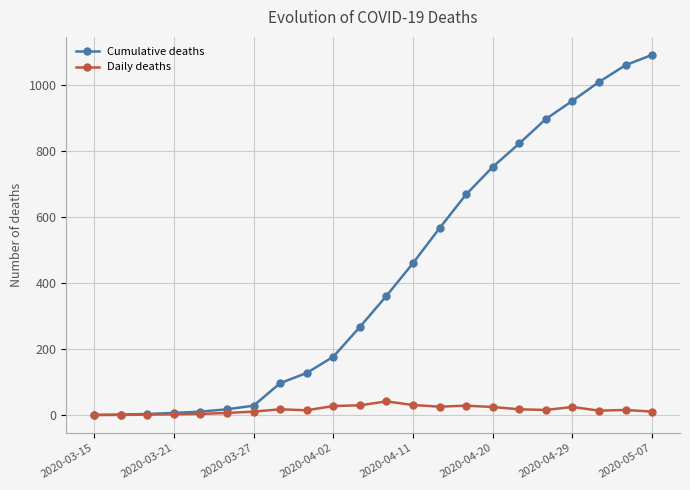

Which series has the largest range (max minus min)?

Cumulative deaths